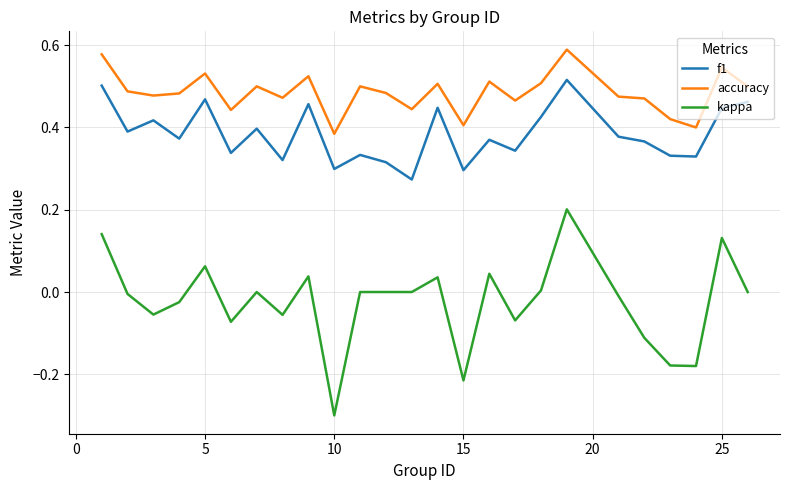

Which series has the widest spread of values?

kappa